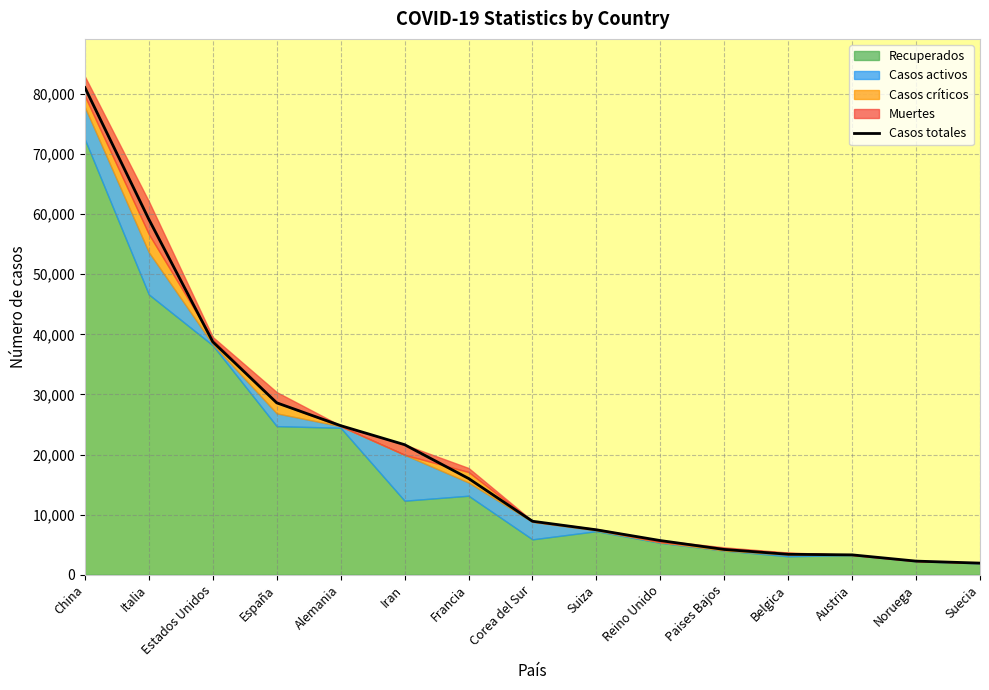

What position from the right is Paises Bajos?

5